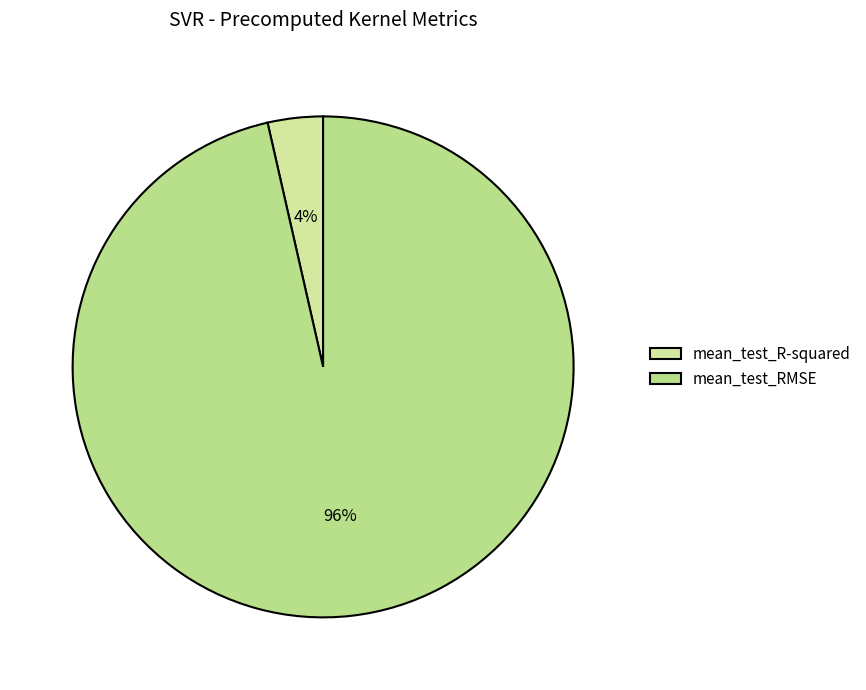

What percentage is the mean_test_RMSE slice, to the nearest percent?

96%